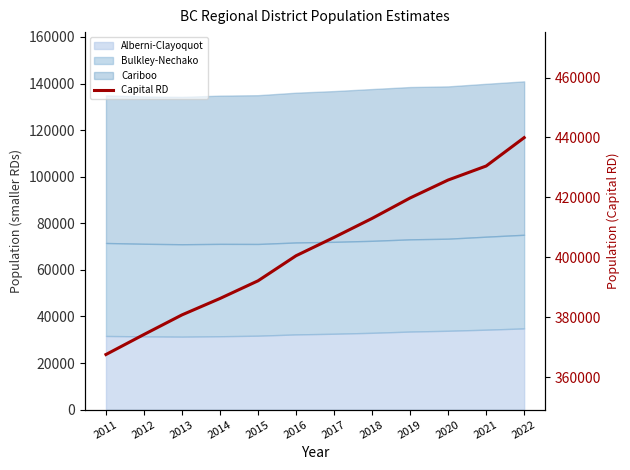

Which label corresponds to the largest value in the chart?

2022